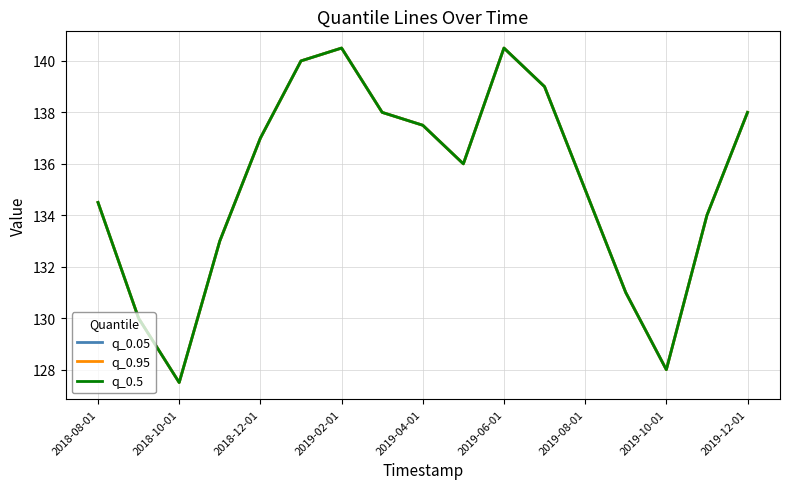

True or false: q_0.05 and q_0.95 cross at least once.

False